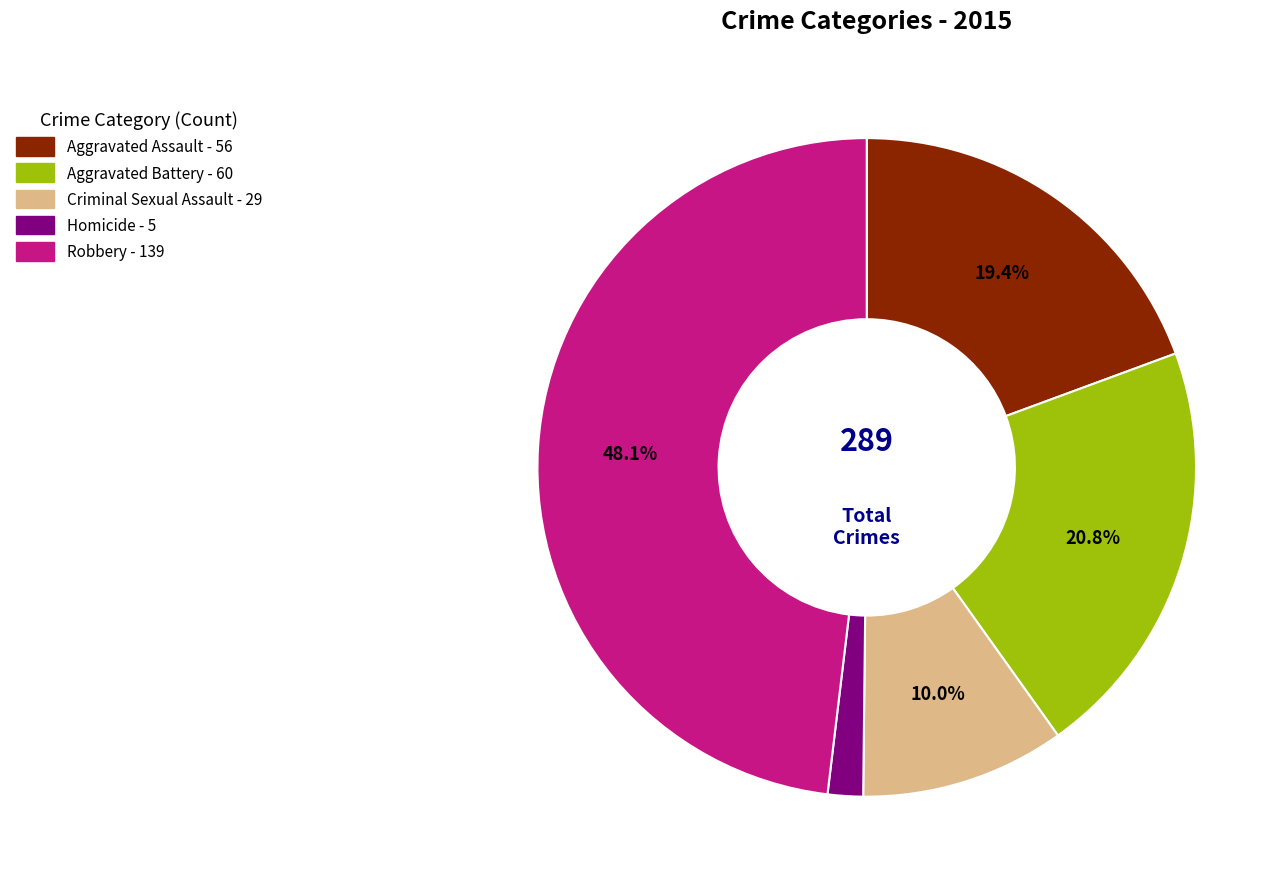

To the nearest percent, what portion does Criminal Sexual Assault represent?

10%